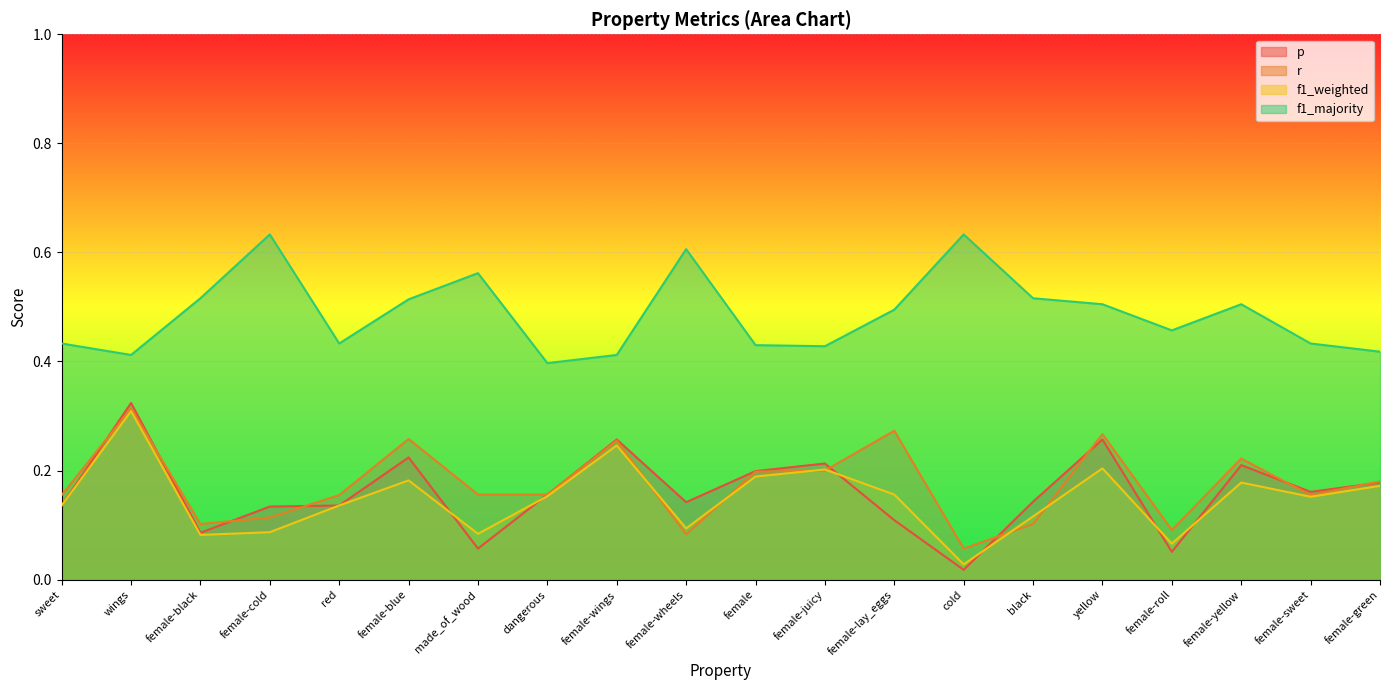

What is the sum of the f1_majority values at female-cold and female-lay_eggs?

1.1